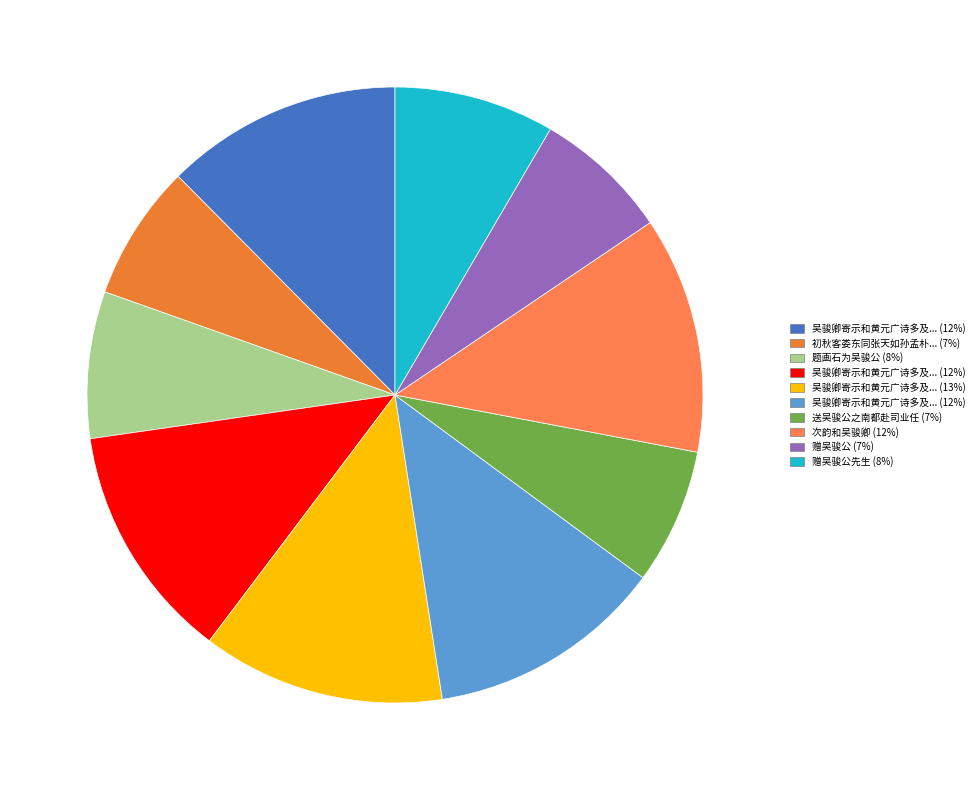

Count the number of slices in the pie.

10